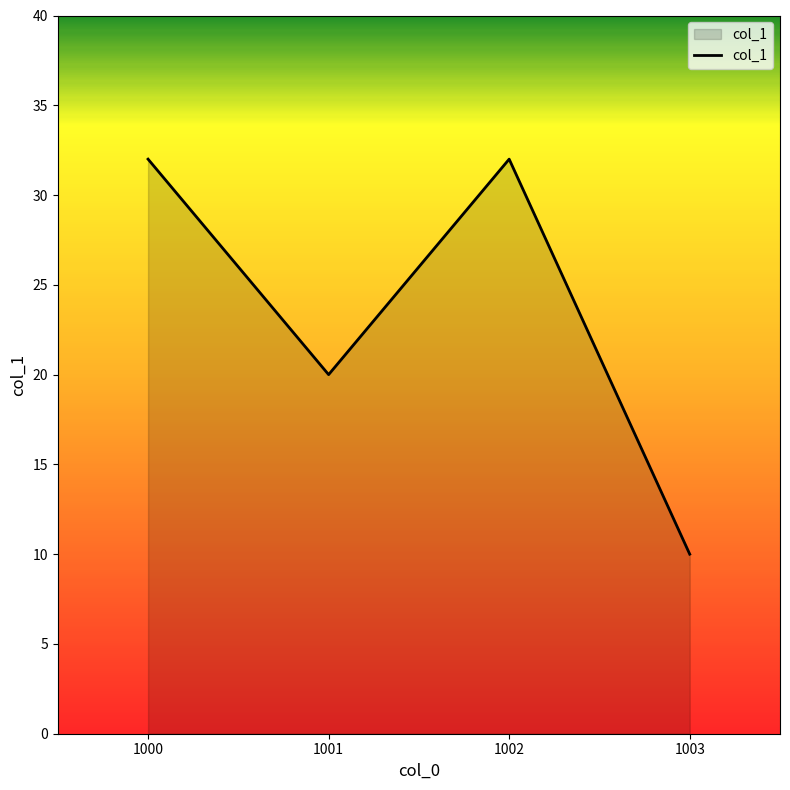

What is the average value?

24